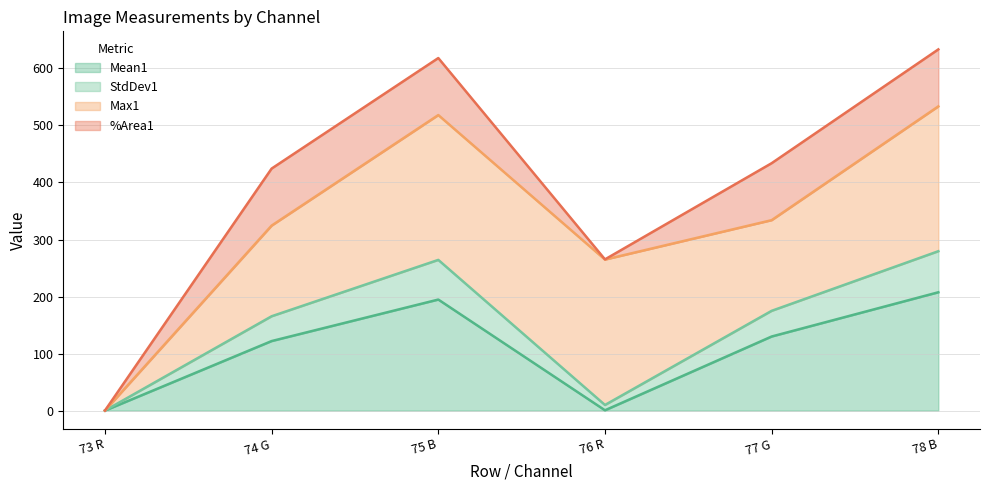

True or false: StdDev1 and Mean1 cross at least once.

False